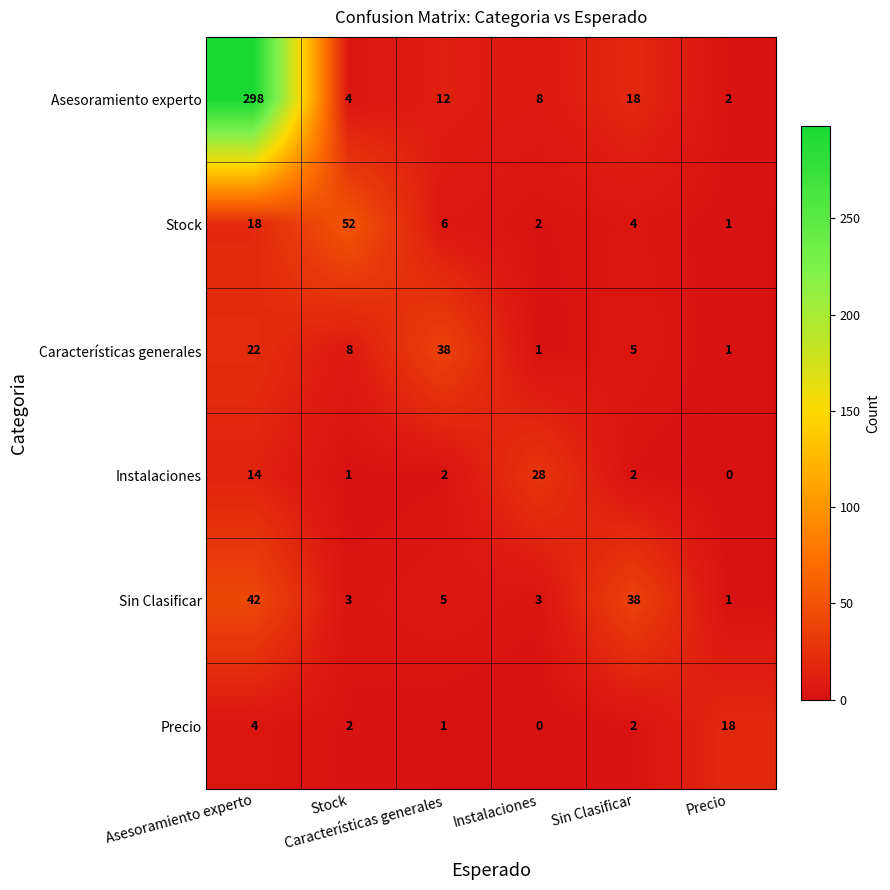

What is the greatest value displayed?

298